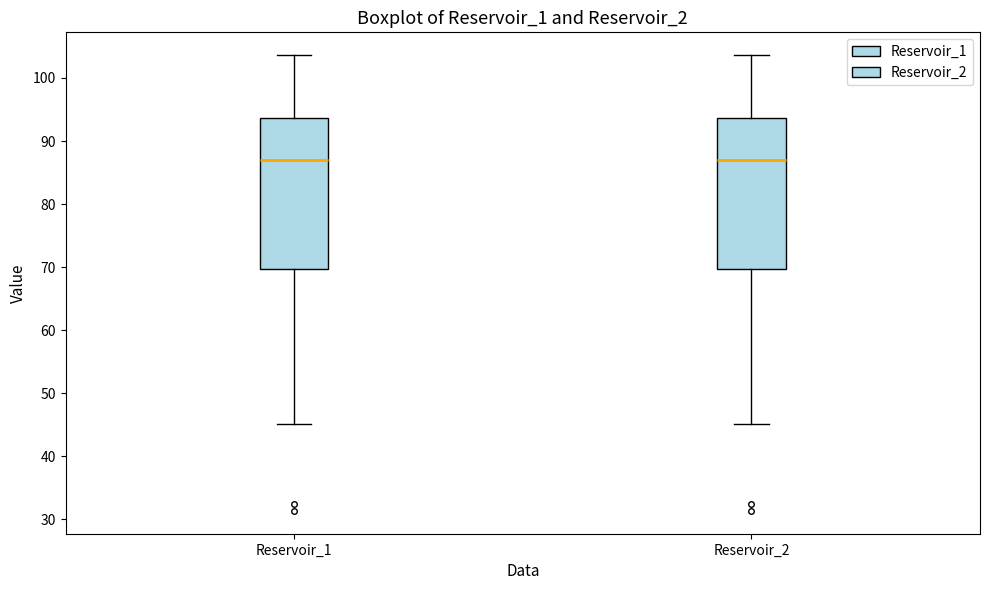

Where is the upper edge of the box for Reservoir_2 on the y-axis? The values are not printed on the chart, so give them approximately, as read against the axis.

94